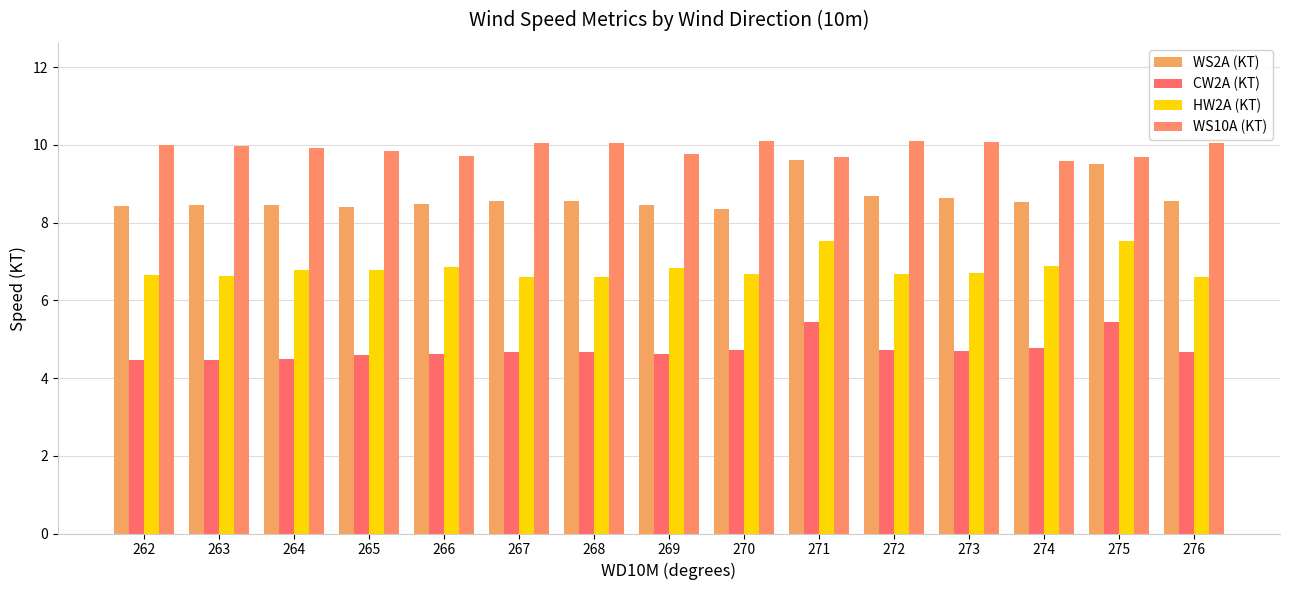

Reading left to right, what are all the values shown in this chart?

WS2A (KT): 262=8.4	263=8.4	264=8.5	265=8.4	266=8.5	267=8.6	268=8.6	269=8.5	270=8.4	271=9.6	272=8.7	273=8.6	274=8.5	275=9.5	276=8.6
CW2A (KT): 262=4.5	263=4.5	264=4.5	265=4.6	266=4.6	267=4.7	268=4.7	269=4.6	270=4.7	271=5.5	272=4.7	273=4.7	274=4.8	275=5.5	276=4.7
HW2A (KT): 262=6.7	263=6.6	264=6.8	265=6.8	266=6.9	267=6.6	268=6.6	269=6.8	270=6.7	271=7.5	272=6.7	273=6.7	274=6.9	275=7.5	276=6.6
WS10A (KT): 262=10.0	263=10.0	264=9.9	265=9.8	266=9.7	267=10.1	268=10.1	269=9.8	270=10.1	271=9.7	272=10.1	273=10.1	274=9.6	275=9.7	276=10.1